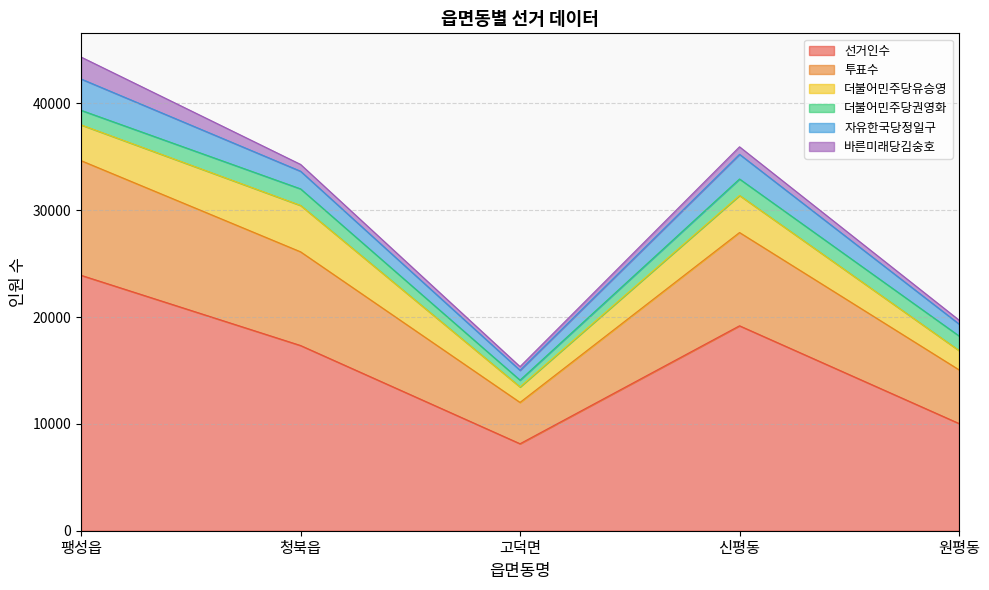

Between 팽성읍 and 신평동, which is larger?

팽성읍